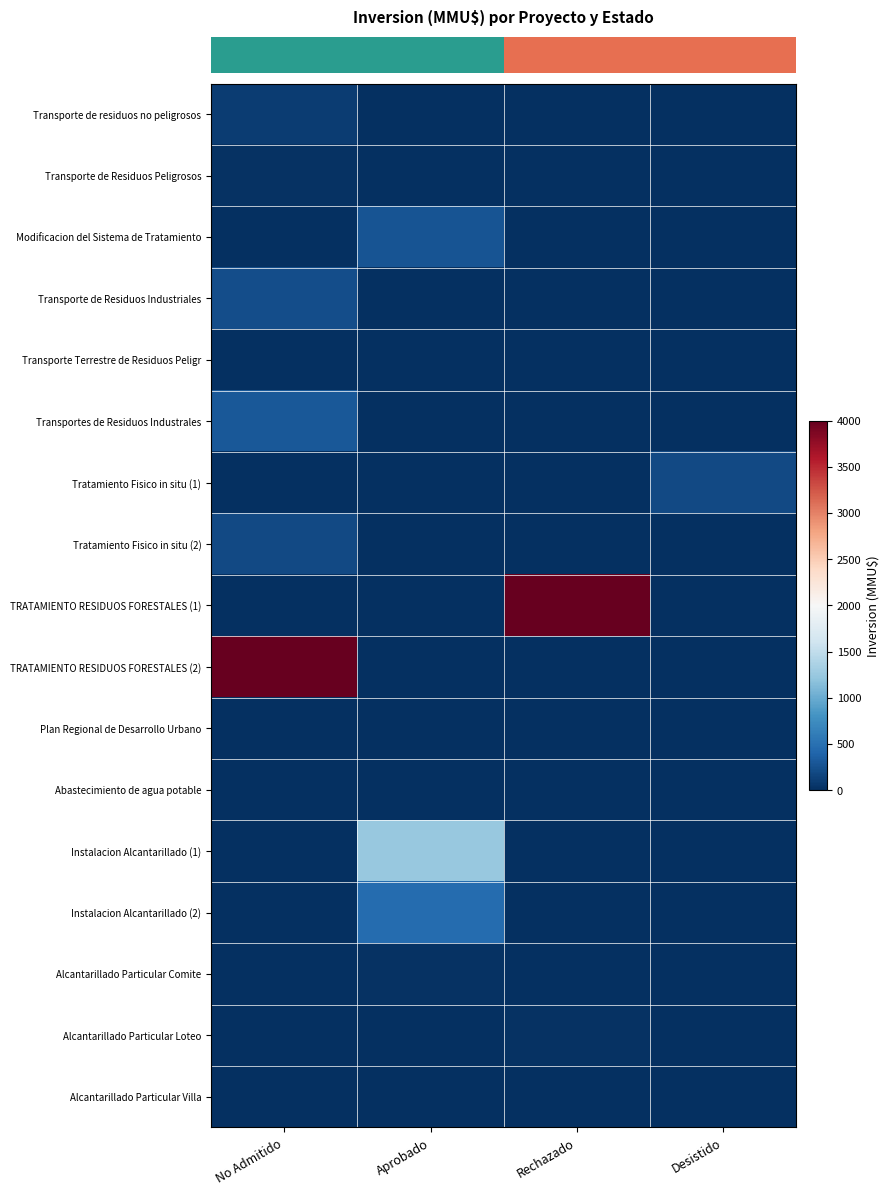

Reading left to right, list all the values displayed in this chart.

row_0: No Admitido=100	Aprobado=0	Rechazado=0	Desistido=0
row_1: No Admitido=22	Aprobado=0	Rechazado=0	Desistido=0
row_2: No Admitido=0	Aprobado=270	Rechazado=0	Desistido=0
row_3: No Admitido=234	Aprobado=0	Rechazado=0	Desistido=0
row_4: No Admitido=10	Aprobado=0	Rechazado=0	Desistido=0
row_5: No Admitido=300	Aprobado=0	Rechazado=0	Desistido=0
row_6: No Admitido=0	Aprobado=0	Rechazado=0	Desistido=200
row_7: No Admitido=200	Aprobado=0	Rechazado=0	Desistido=0
row_8: No Admitido=0	Aprobado=0	Rechazado=4000	Desistido=0
row_9: No Admitido=4000	Aprobado=0	Rechazado=0	Desistido=0
row_10: No Admitido=0	Aprobado=0	Rechazado=0	Desistido=0
row_11: No Admitido=0	Aprobado=0	Rechazado=0	Desistido=0
row_12: No Admitido=0	Aprobado=1240	Rechazado=0	Desistido=0
row_13: No Admitido=0	Aprobado=460	Rechazado=0	Desistido=0
row_14: No Admitido=0	Aprobado=30	Rechazado=0	Desistido=0
row_15: No Admitido=0	Aprobado=0	Rechazado=30	Desistido=0
row_16: No Admitido=0	Aprobado=0	Rechazado=0	Desistido=0